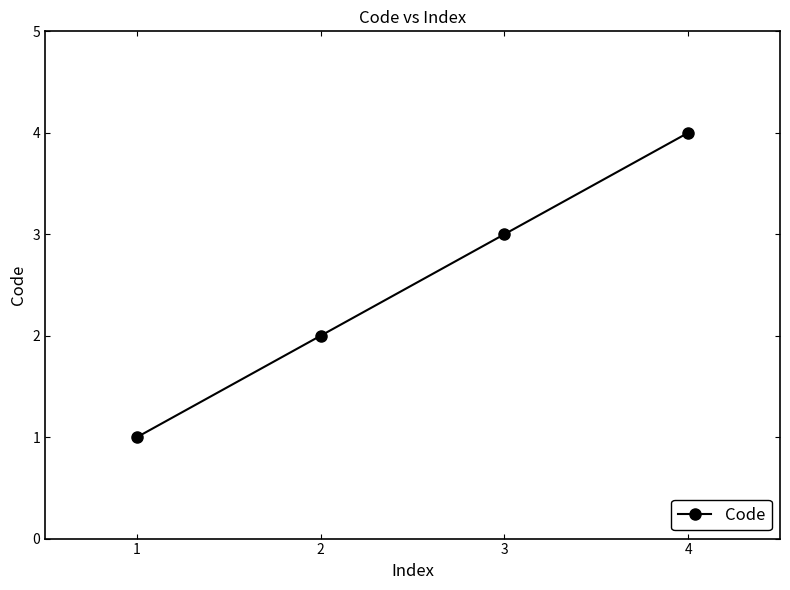

What is the change in value from 3 to 4?

+1